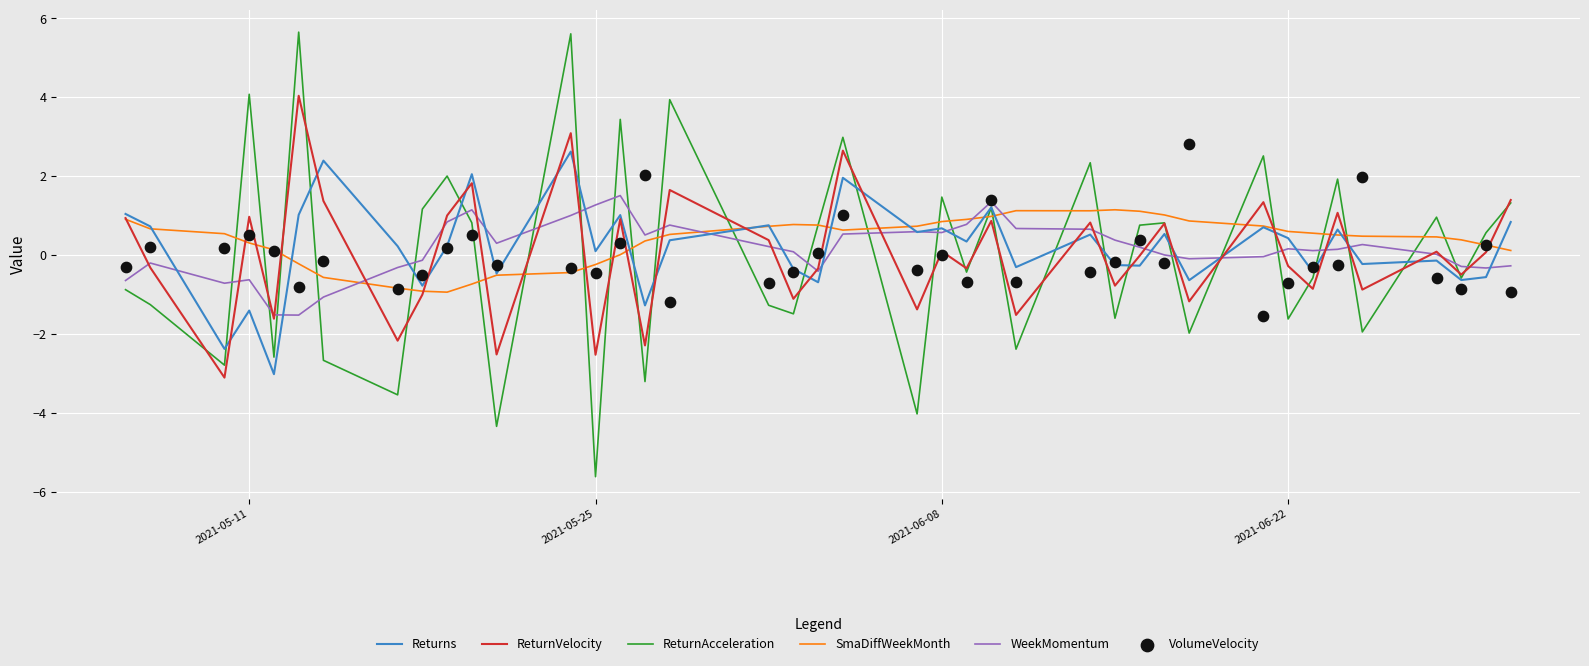

Which series has the largest Y range (max minus min)?

ReturnAcceleration